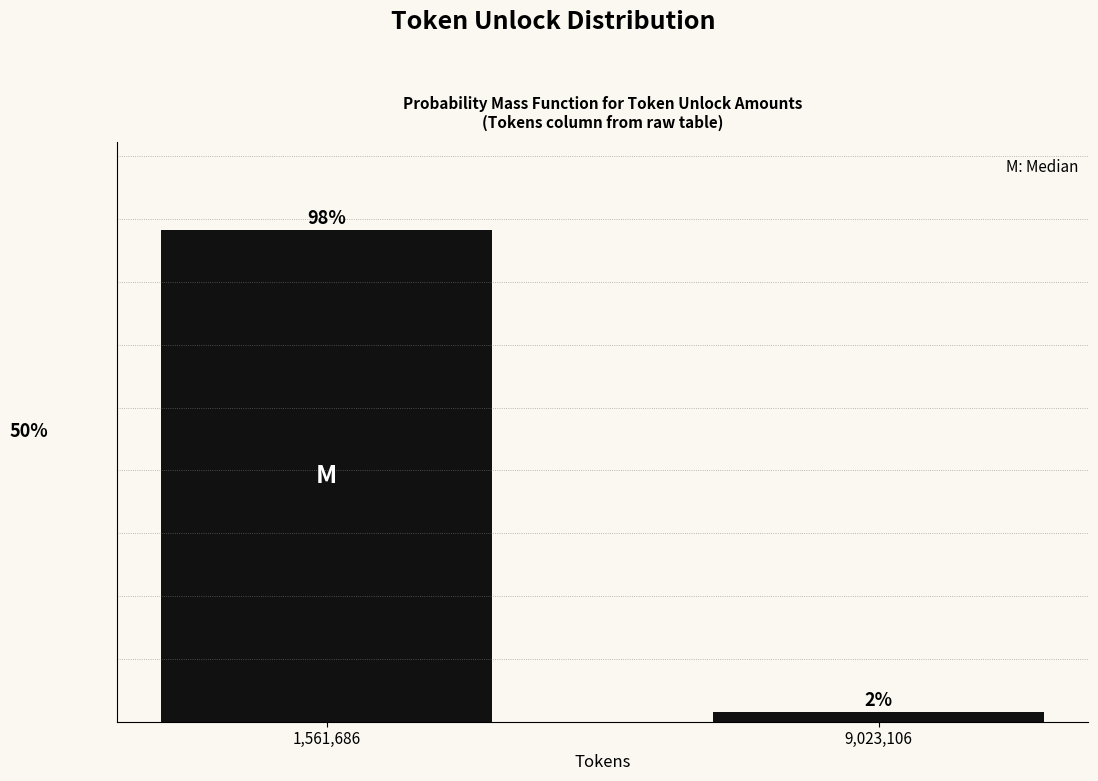

Between 1,561,686 and 9,023,106, which is larger?

1,561,686